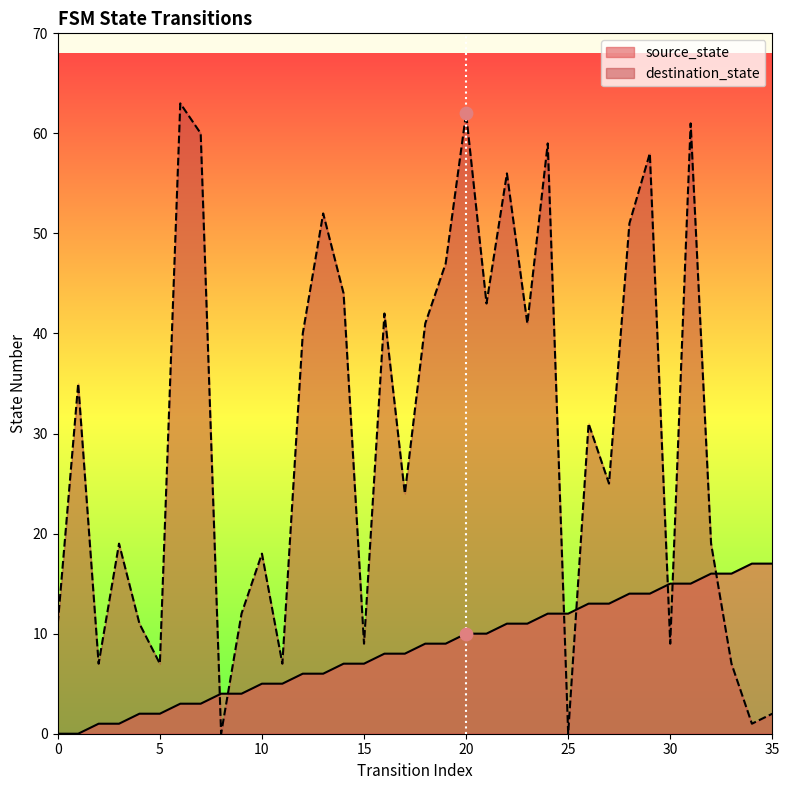

Which series has the widest spread of Y values?

destination_state